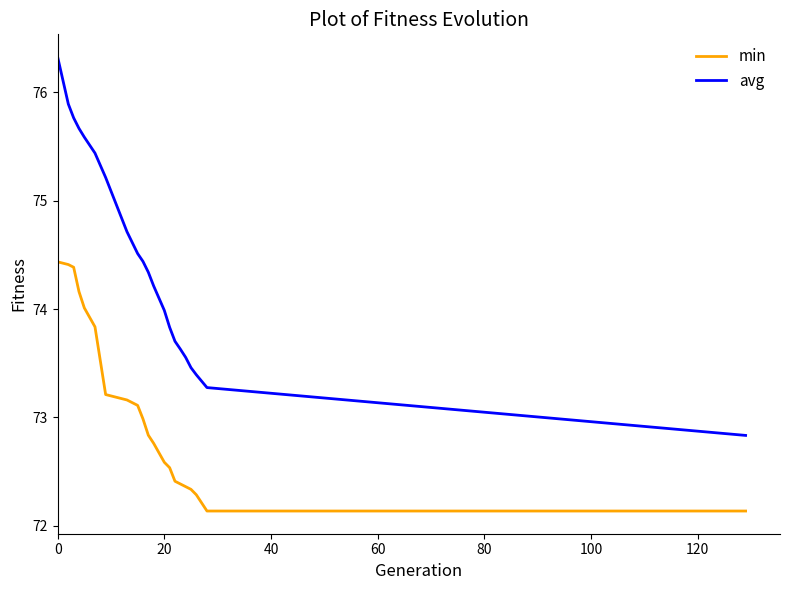

True or false: avg and min intersect in this chart.

False